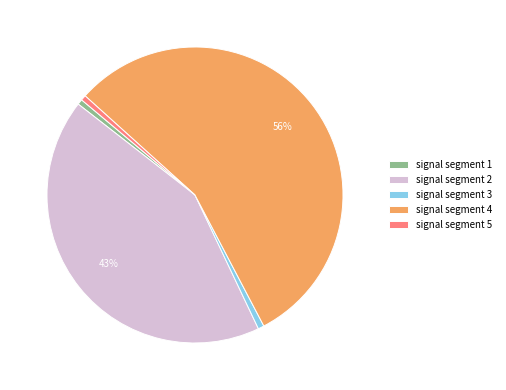

What percentage is the signal segment 1 slice, to the nearest percent?

1%